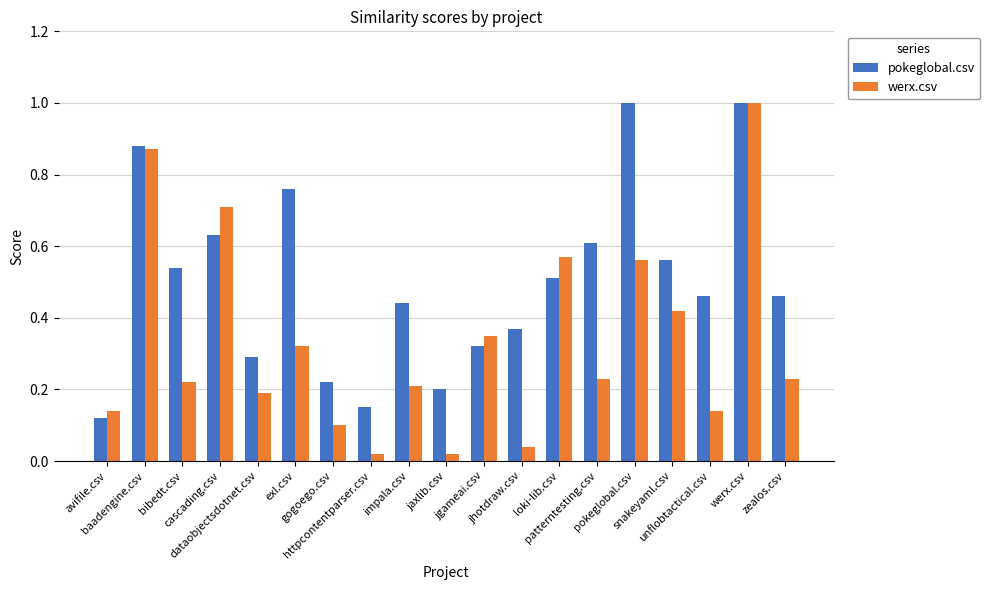

How many groups of bars are there?

19